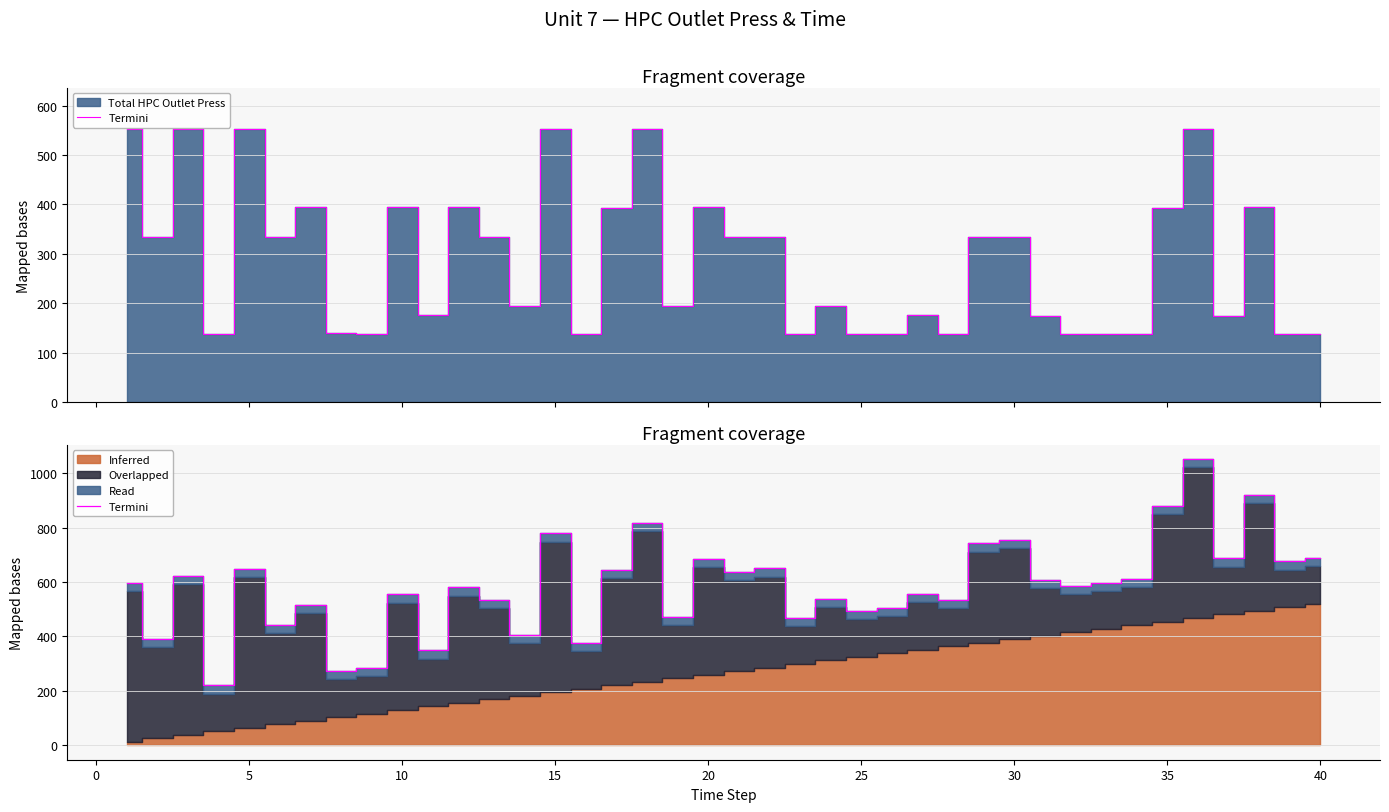

What is the difference between the second highest and second lowest values?

644.8